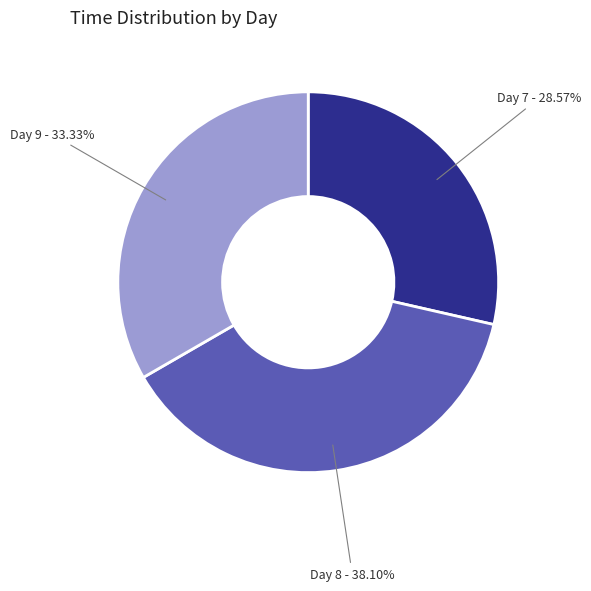

Is there a majority slice in this chart?

No